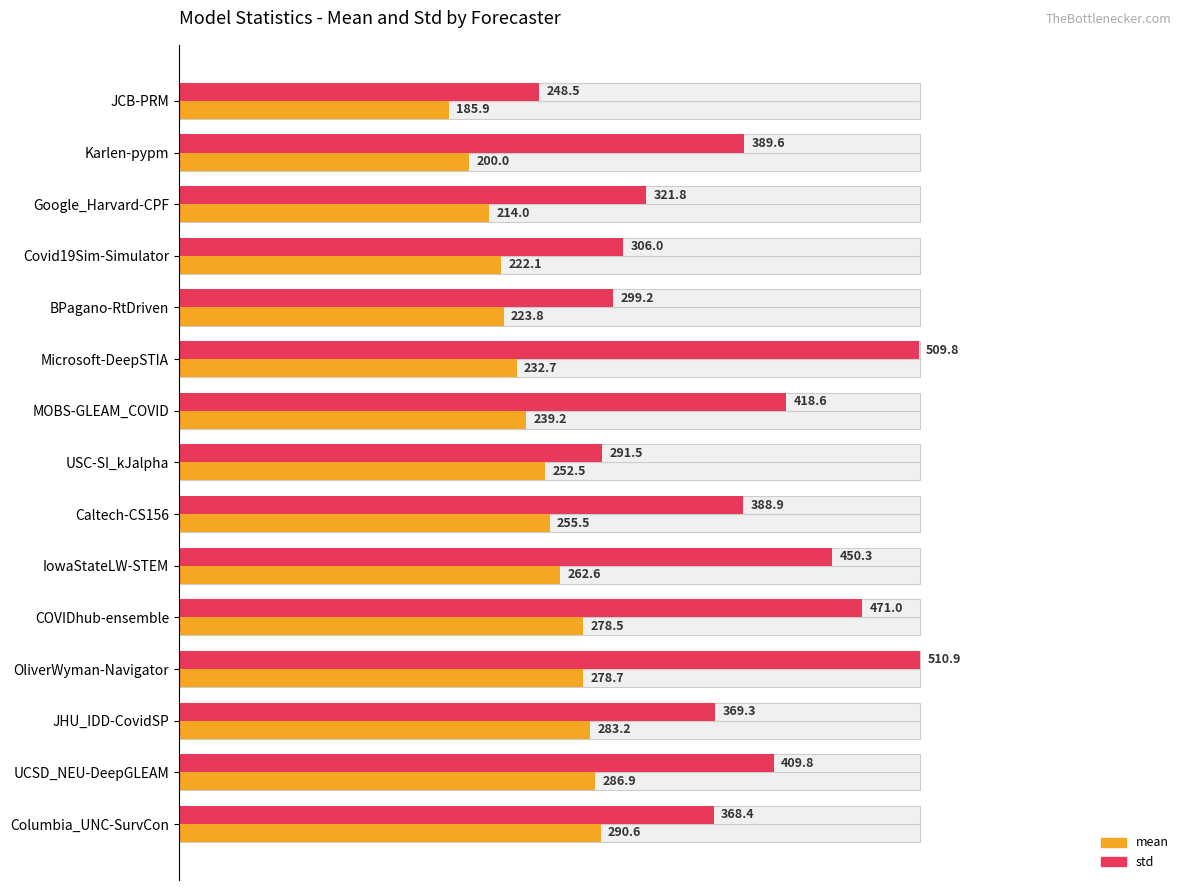

Which series changed the most between BPagano-RtDriven and COVIDhub-ensemble?

std